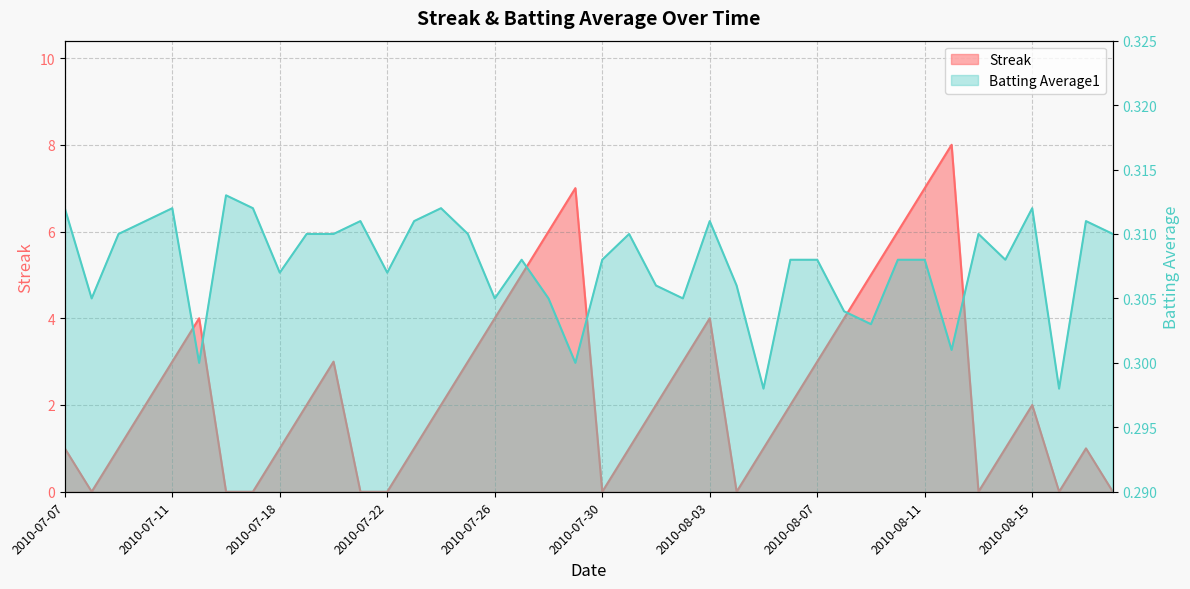

What is the sum of all Streak values?

95.0